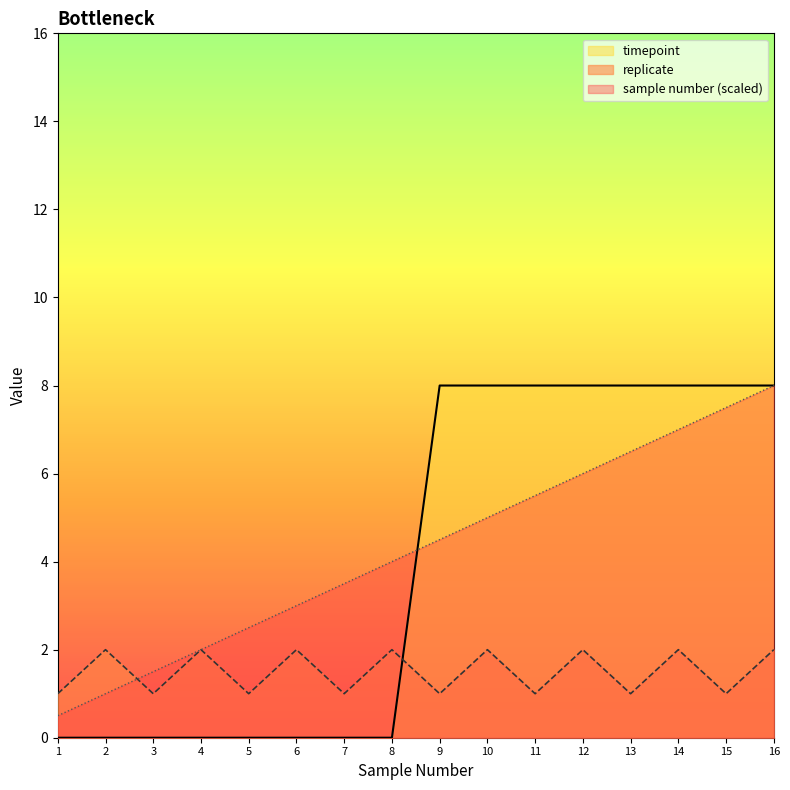

At which category does replicate reach its first local peak?

2